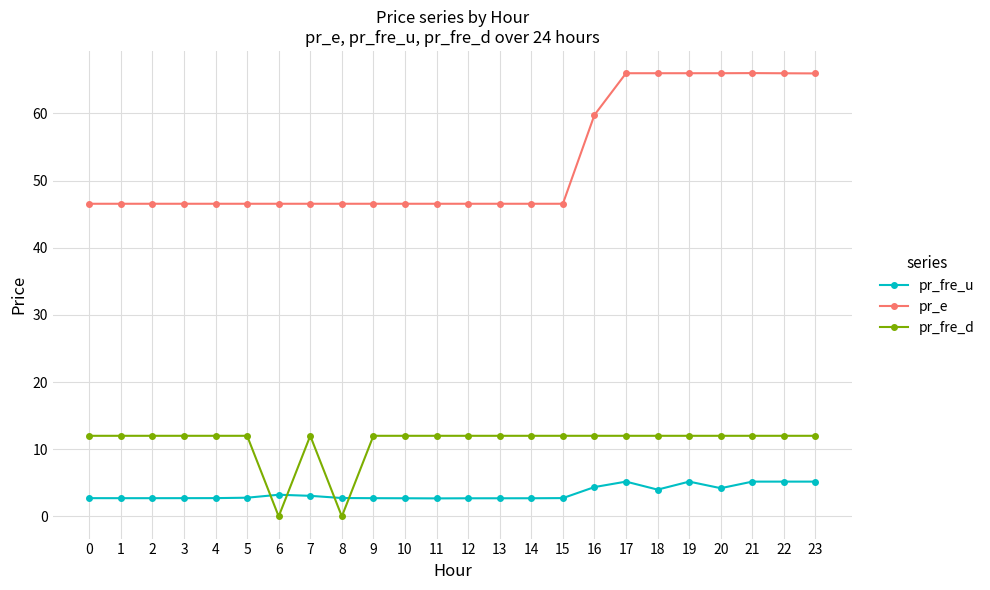

Is it true that pr_fre_d equals 17.2 at 3?

False